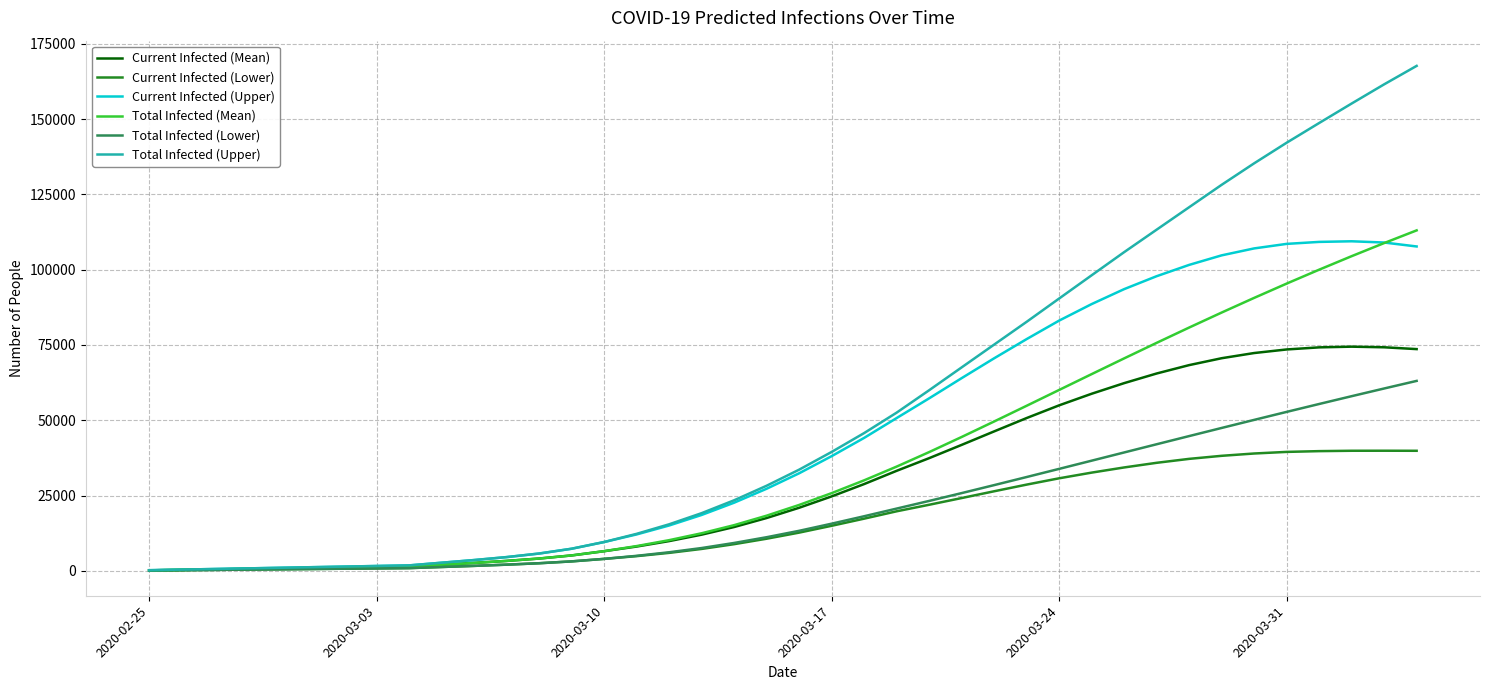

How many lines are shown in the chart?

6